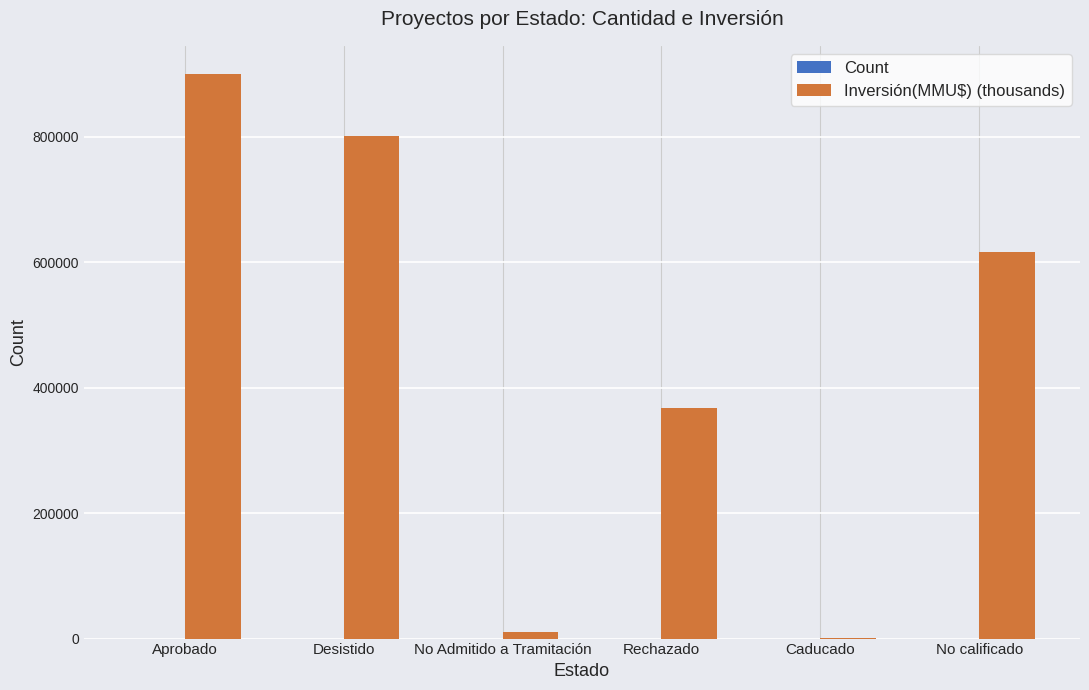

Which series changed the most between No Admitido a Tramitación and No calificado?

Inversión(MMU$) (thousands)